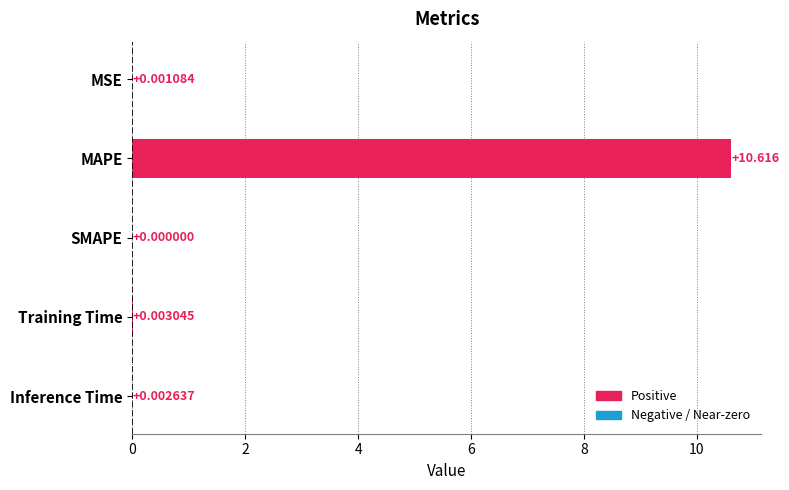

Which has a higher value, SMAPE or MSE?

MSE